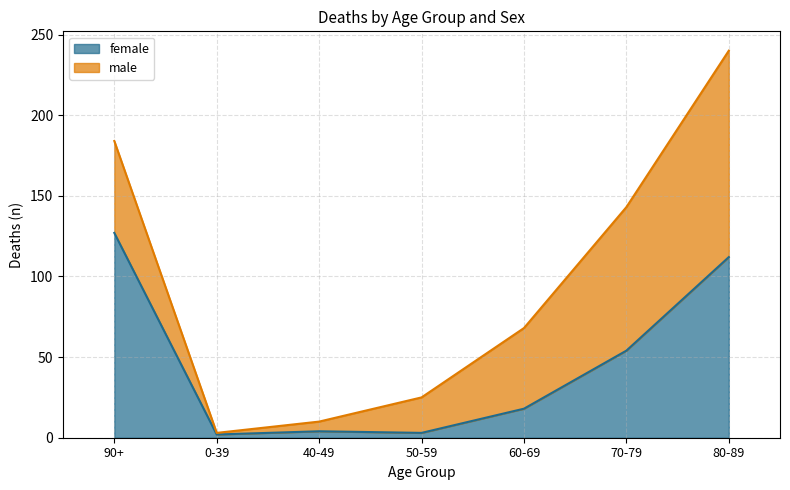

What is the change in value from 50-59 to 80-89?

+109